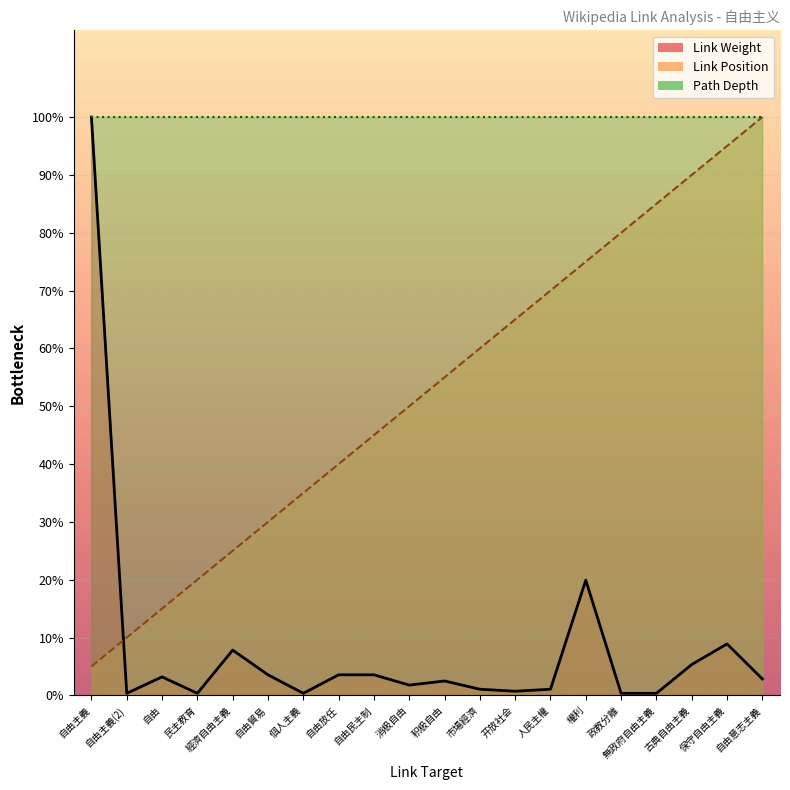

At which label does Link Position first exceed 55?

积极自由